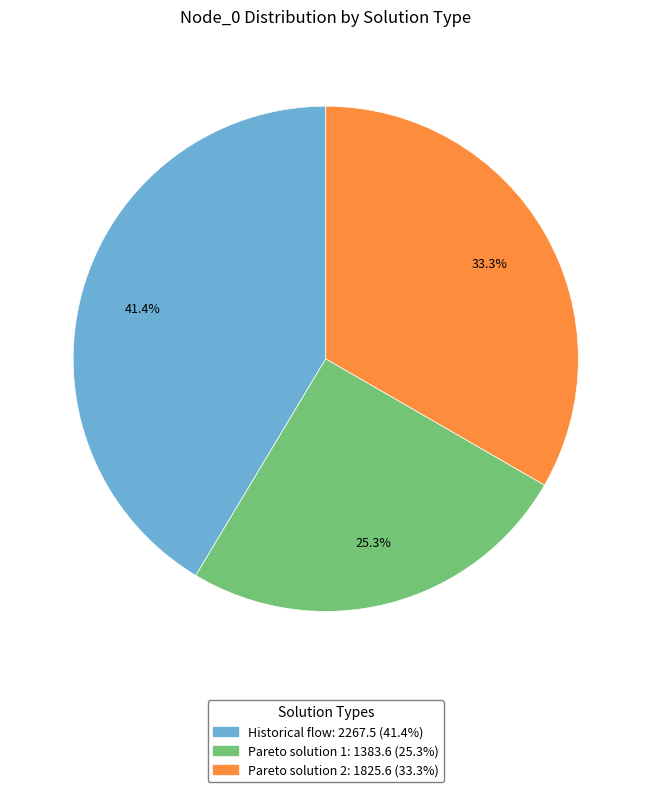

Rank the categories by value from lowest to highest.

Pareto solution 1, Pareto solution 2, Historical flow